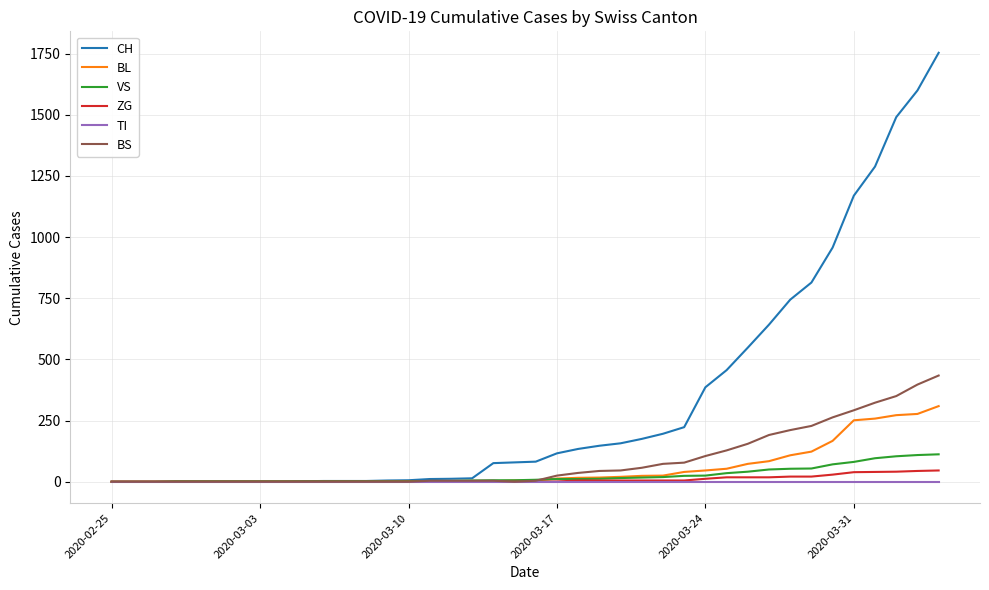

Which series has the largest total across all categories?

CH